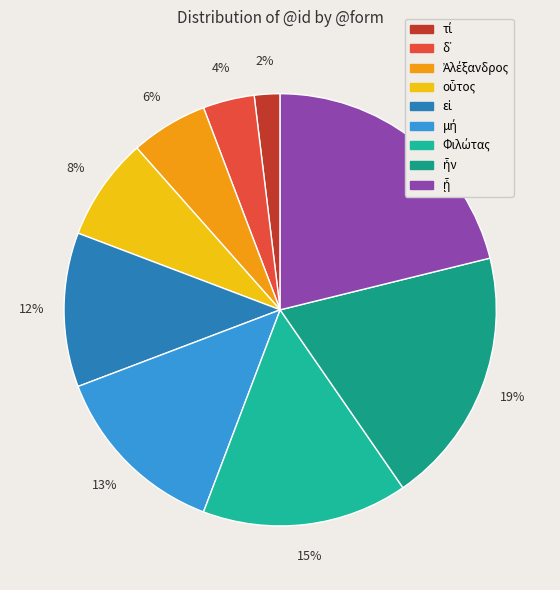

How many slices are in this pie chart?

9